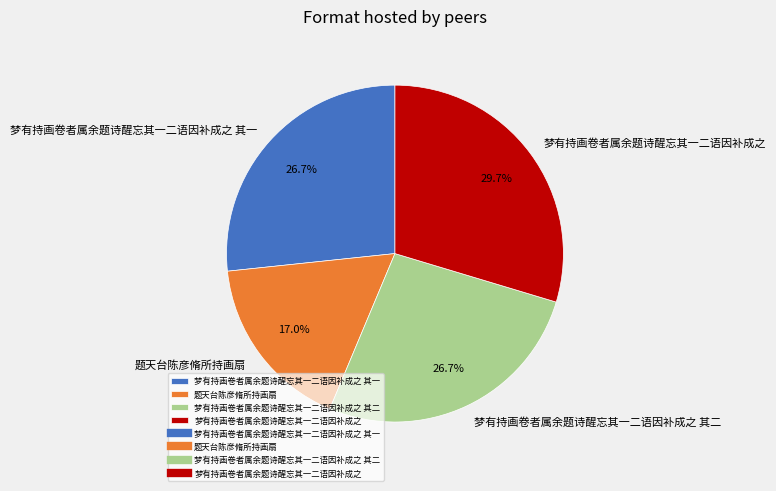

Which has a higher value, 题天台陈彦脩所持画扇 or 梦有持画卷者属余题诗醒忘其一二语因补成之 其二?

梦有持画卷者属余题诗醒忘其一二语因补成之 其二